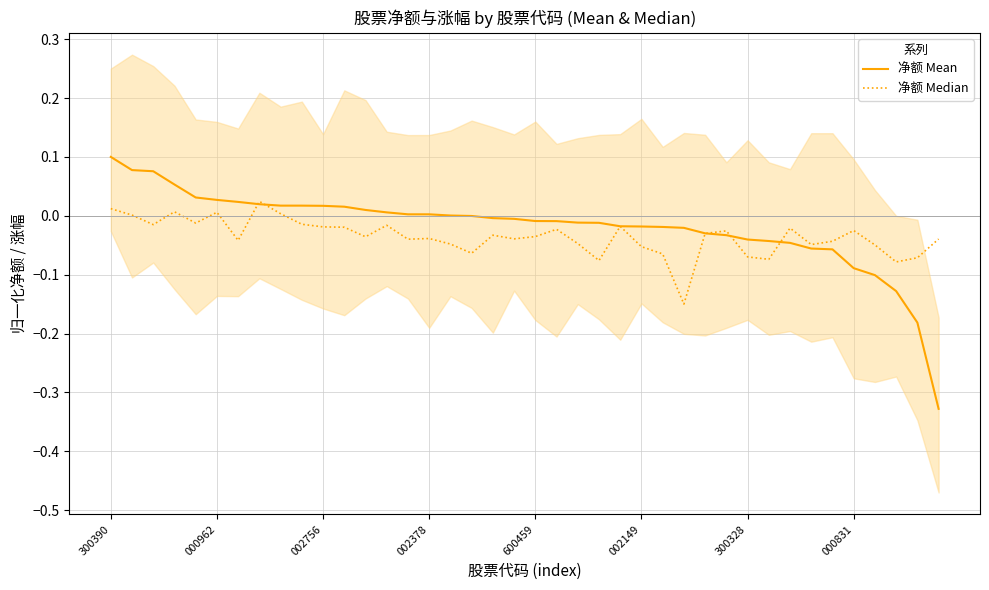

At which category does the chart reach its peak across all series?

300390